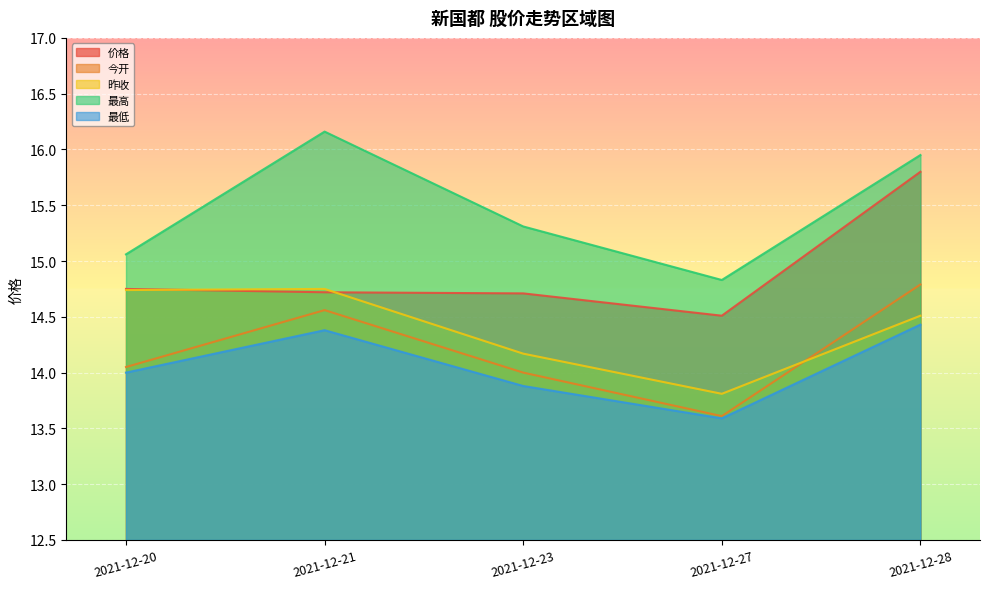

Which series has the largest range (max minus min)?

最高